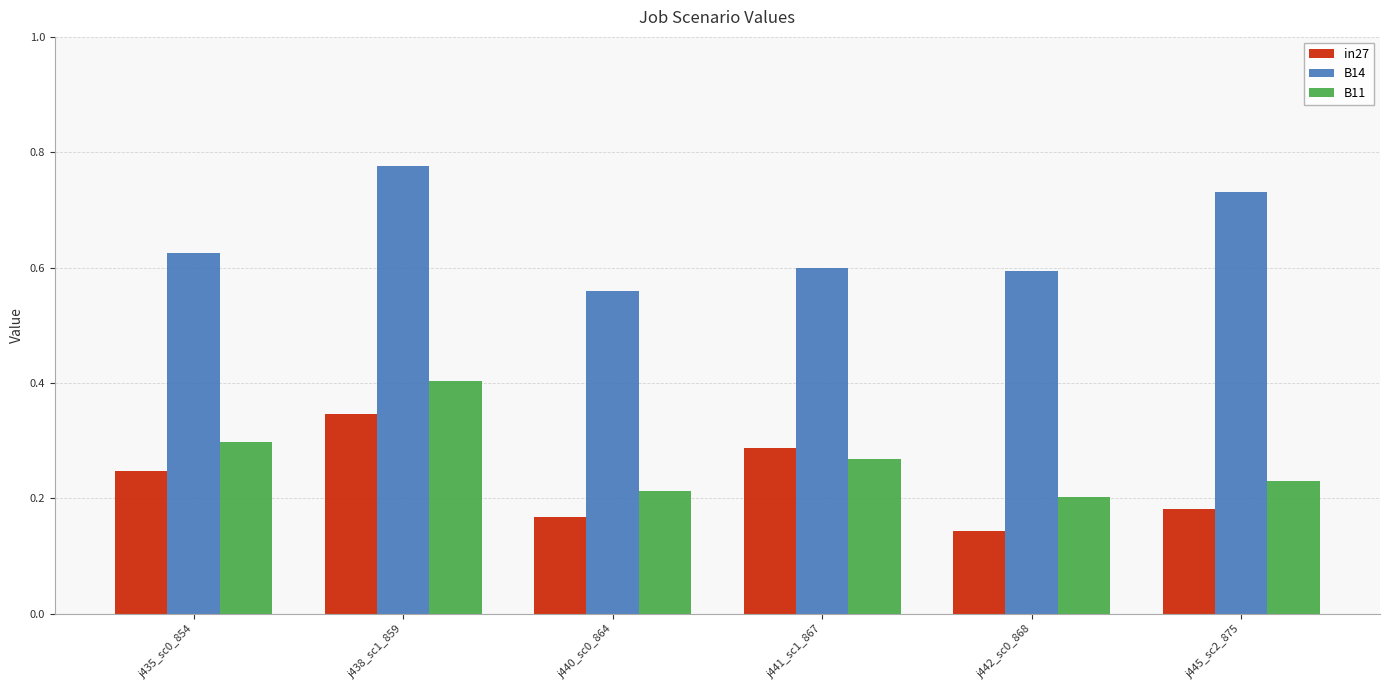

Is it true that B11 equals 0.3 at j441_sc1_867?

True